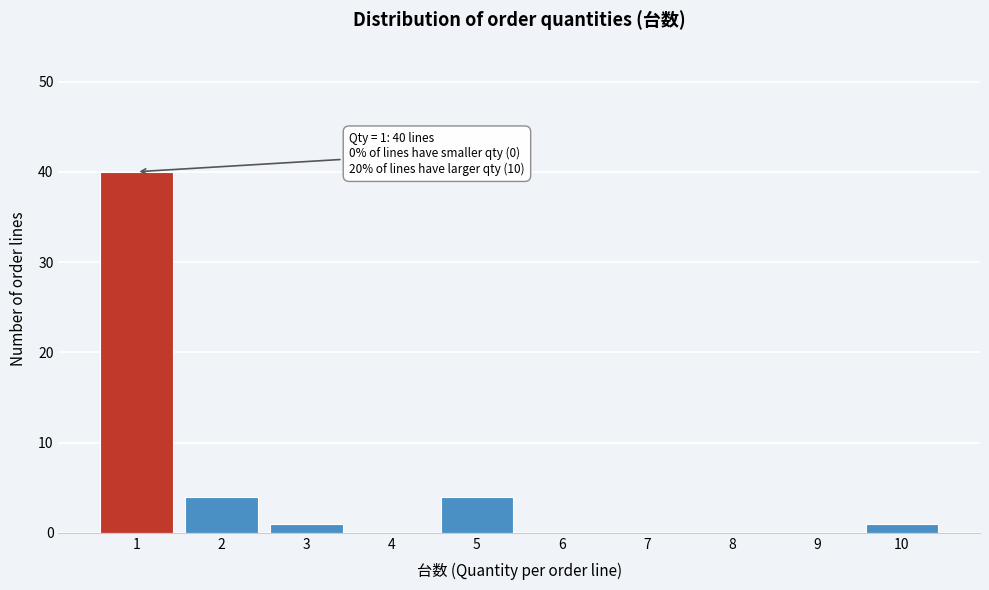

Reading left to right, list all the values displayed in this chart.

1=40	2=4	3=1	4=0	5=4	6=0	7=0	8=0	9=0	10=1